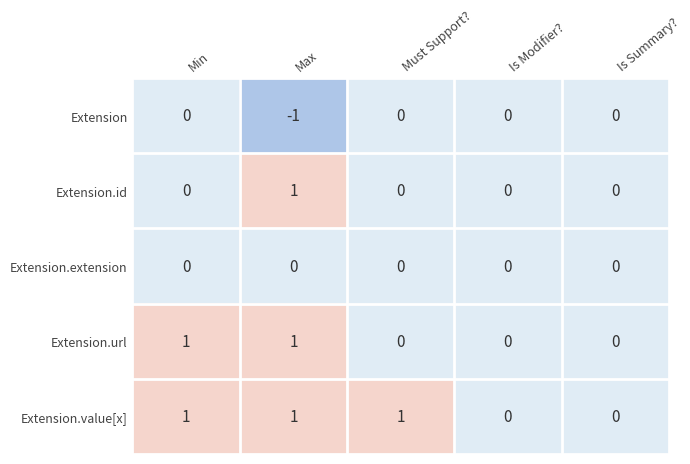

Count the Extension.value[x] values in the range 0 to 1.

5